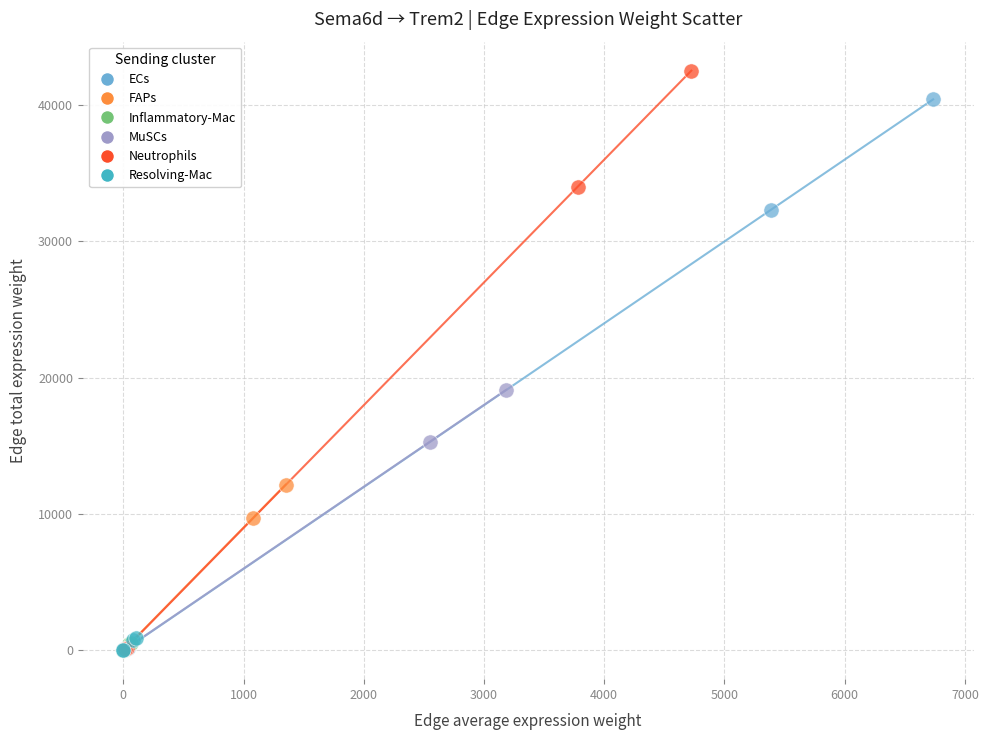

Which series has the widest spread of Y values?

Neutrophils